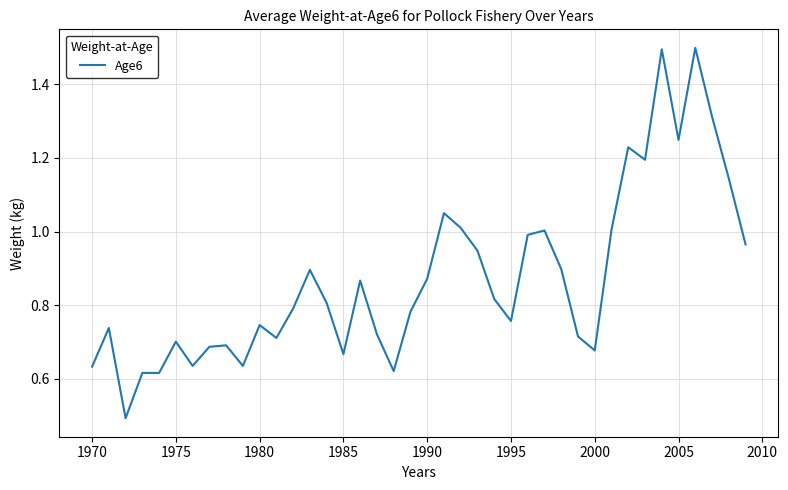

What is the maximum value shown in the chart?

1.5